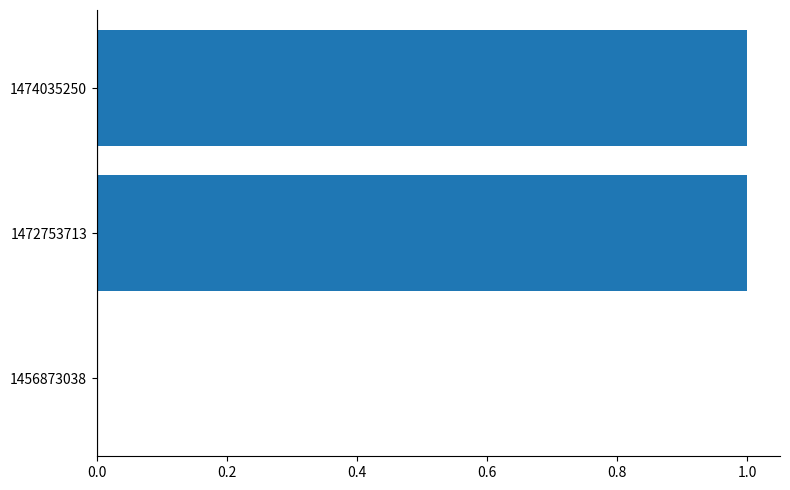

Reading bottom to top, list all the values displayed in this chart.

1456873038=0	1472753713=1	1474035250=1